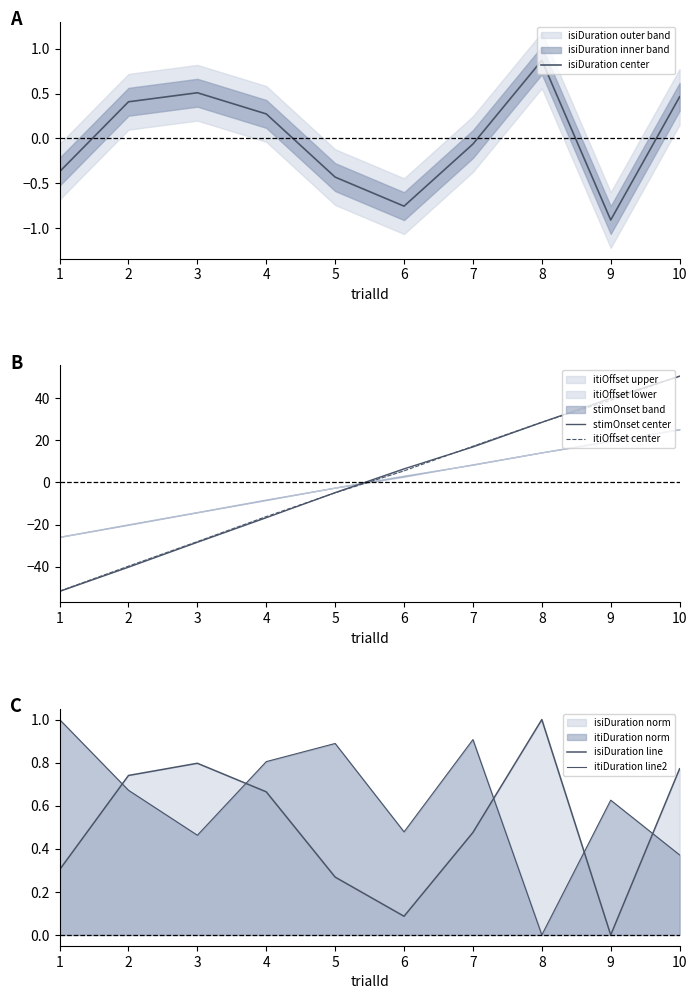

In isiDuration line, how many points are higher than both neighbors (excluding endpoints)?

2